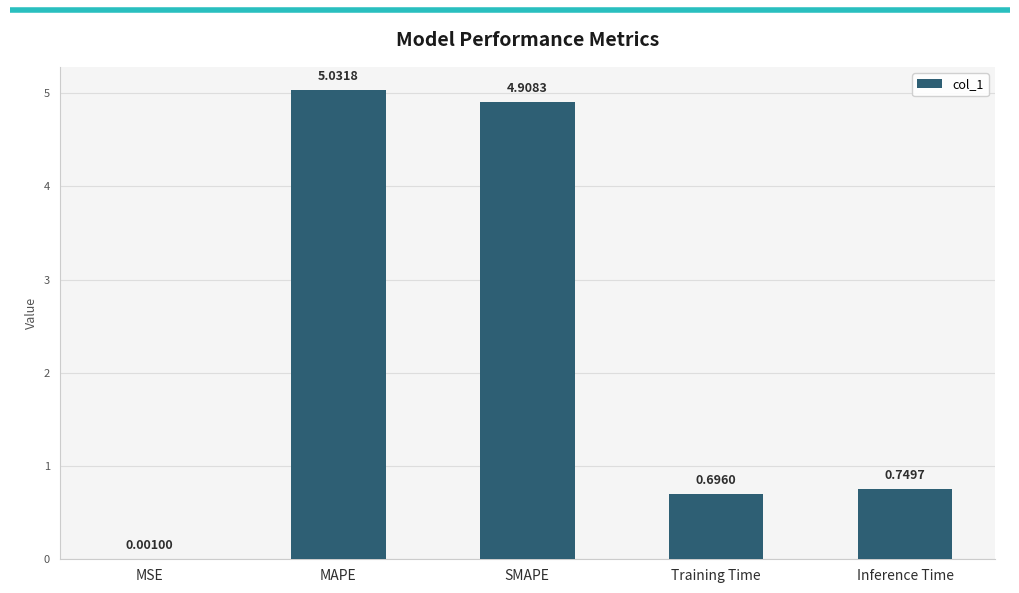

At which category does the chart reach its peak across all series?

MAPE